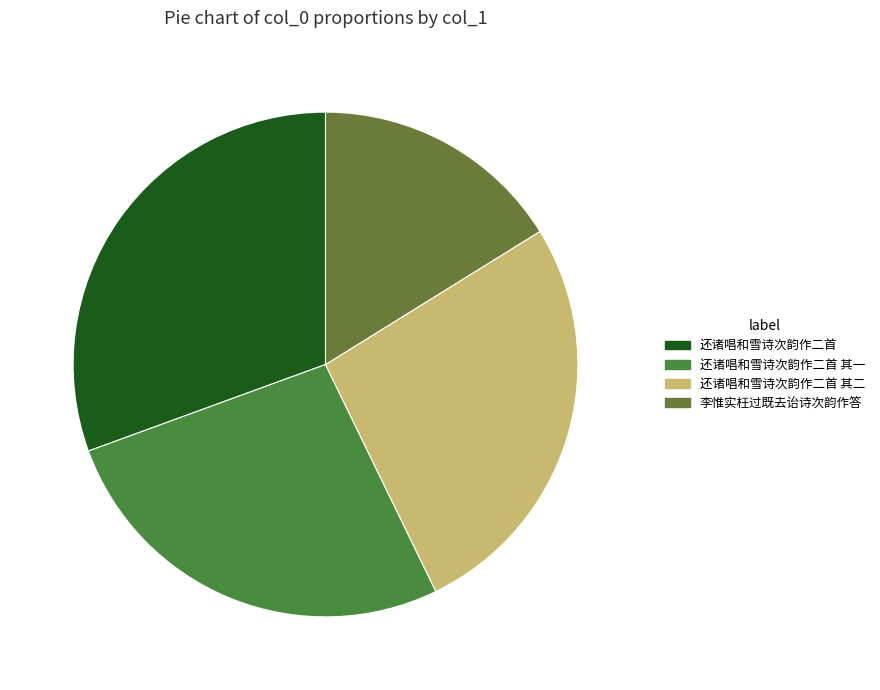

How many segments does this pie chart have?

4